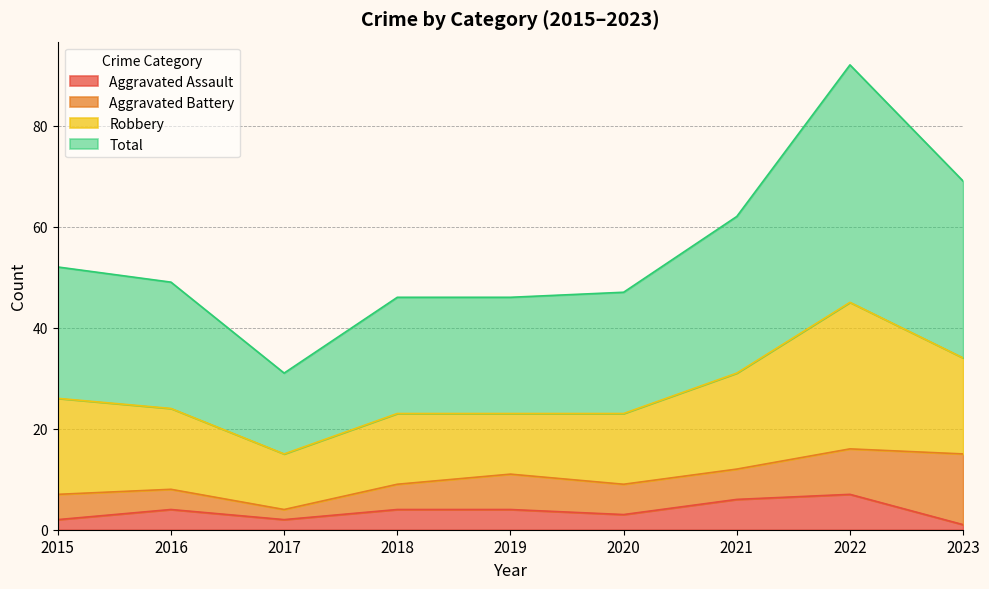

Is the value of Aggravated Assault at 2022 greater than the value of Total at 2023?

No